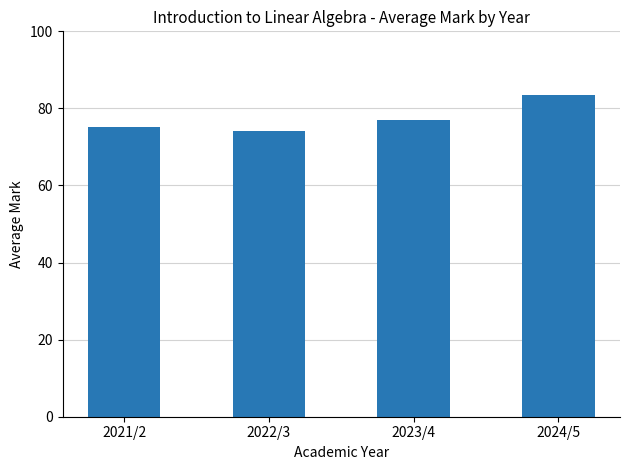

Rank the categories by value from lowest to highest.

2022/3, 2021/2, 2023/4, 2024/5